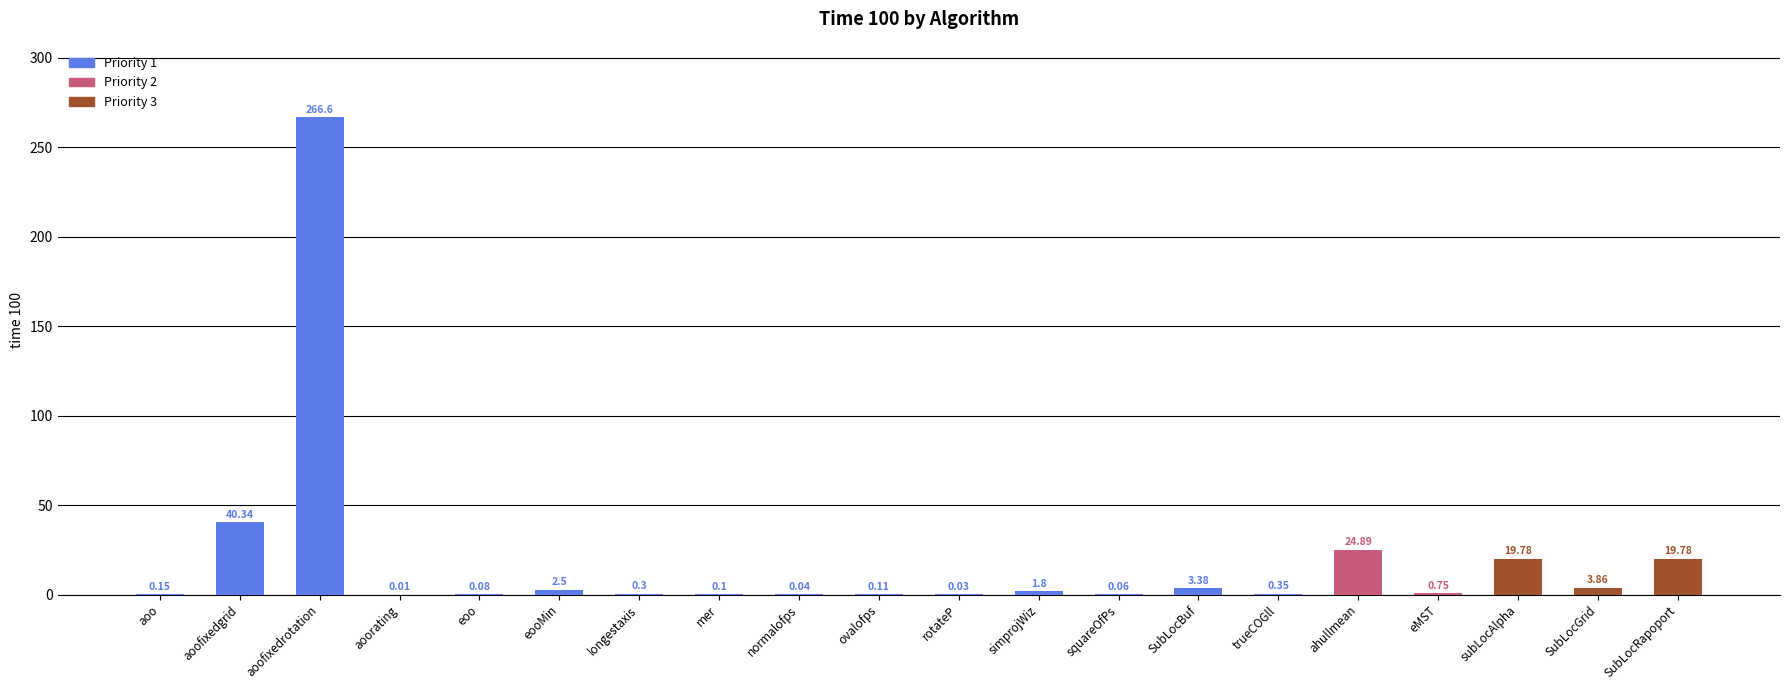

What is the average value?

19.2